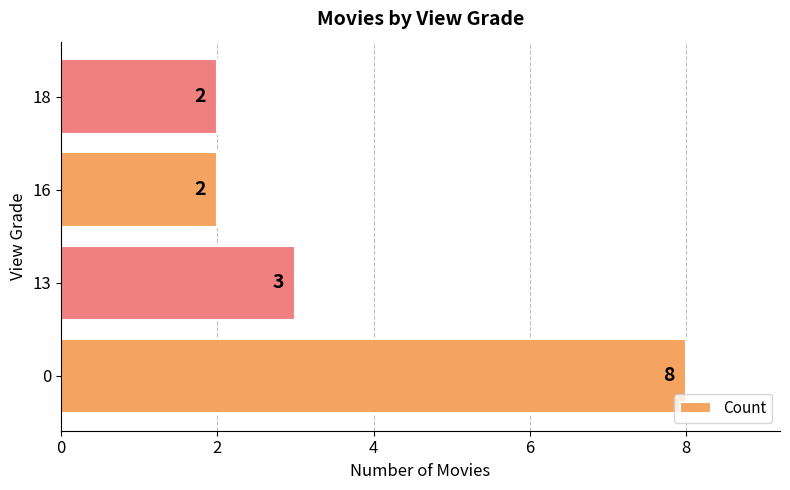

The chart shows a value of 3 at 13. True or false?

True